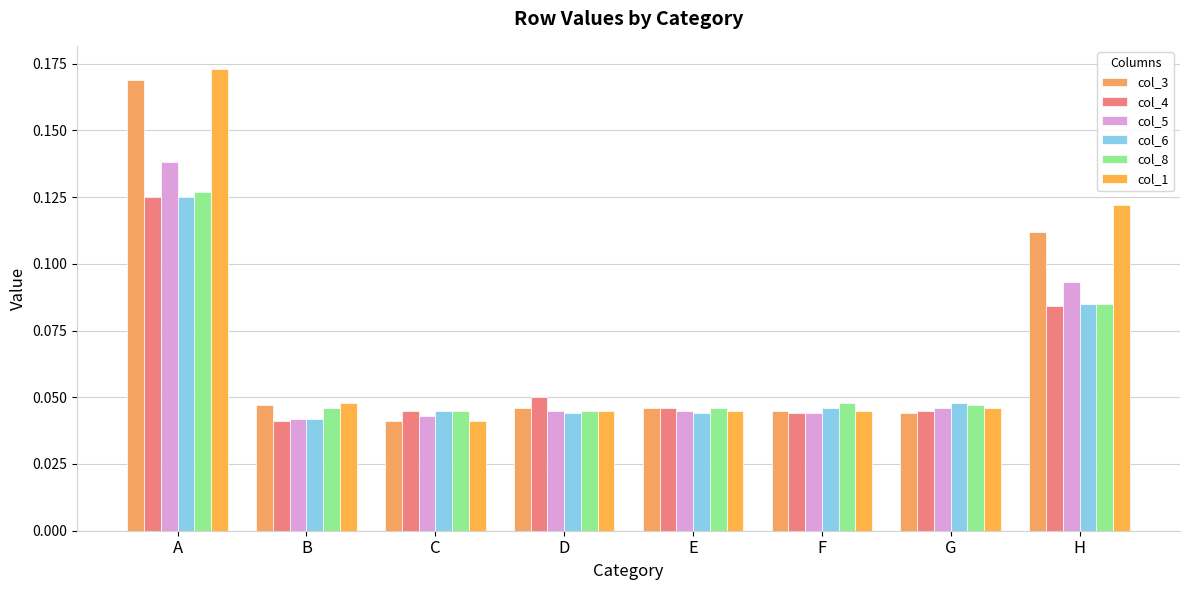

Which series has the largest total across all categories?

col_1